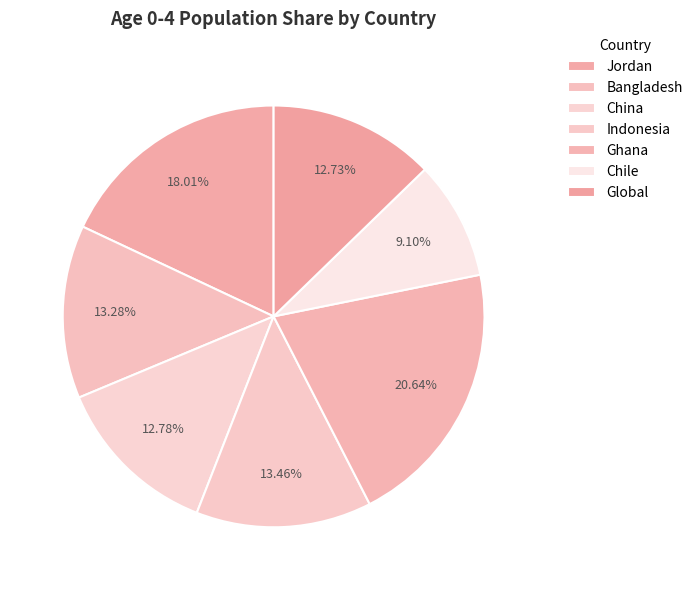

To the nearest percent, what portion does Bangladesh represent?

13%